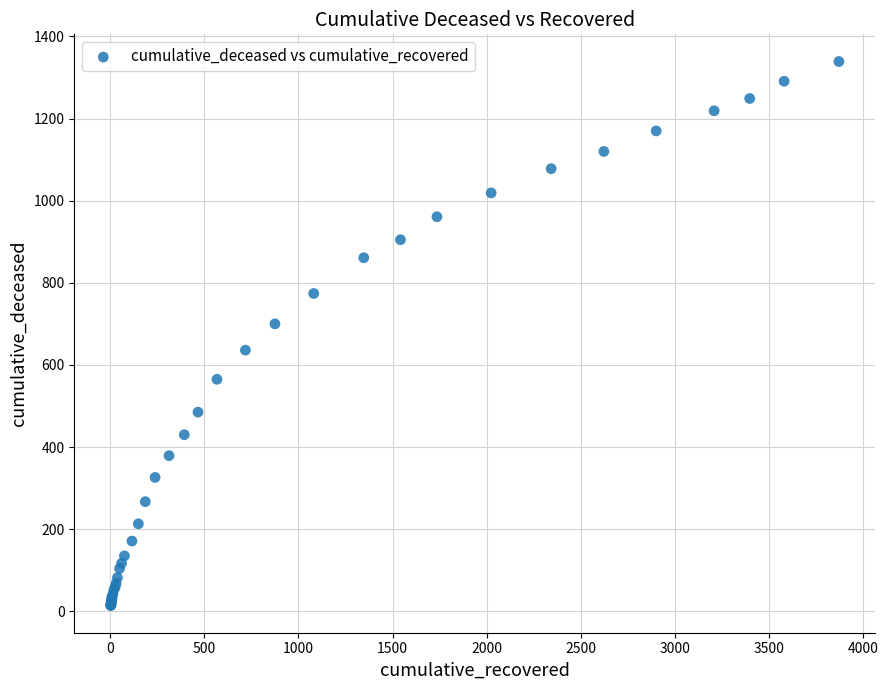

What Y value in the scatter plot is closest to 676?

700